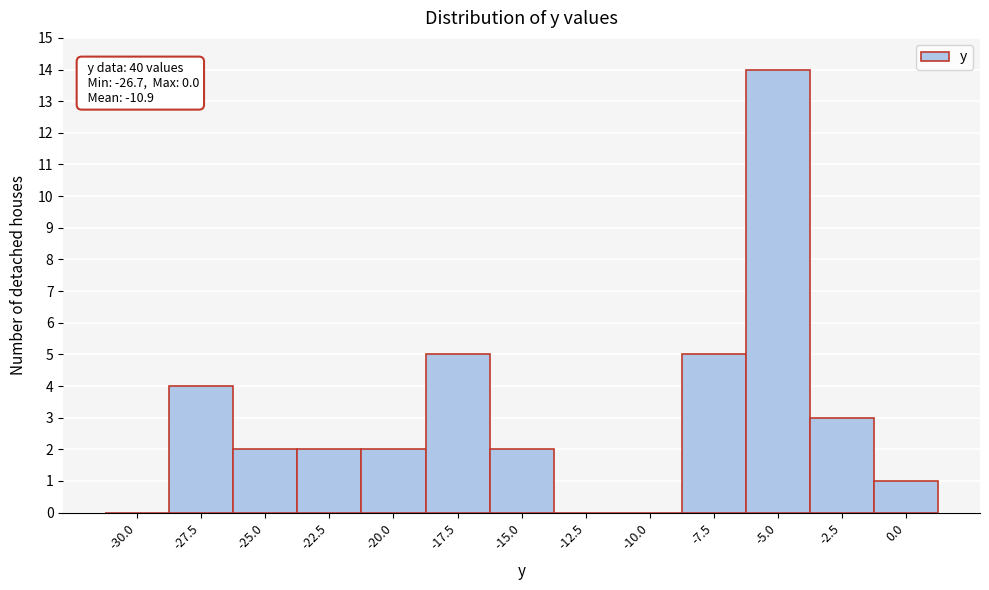

Reading left to right, extract all data points from this chart.

-30.0=0	-27.5=4	-25.0=2	-22.5=2	-20.0=2	-17.5=5	-15.0=2	-12.5=0	-10.0=0	-7.5=5	-5.0=14	-2.5=3	0.0=1